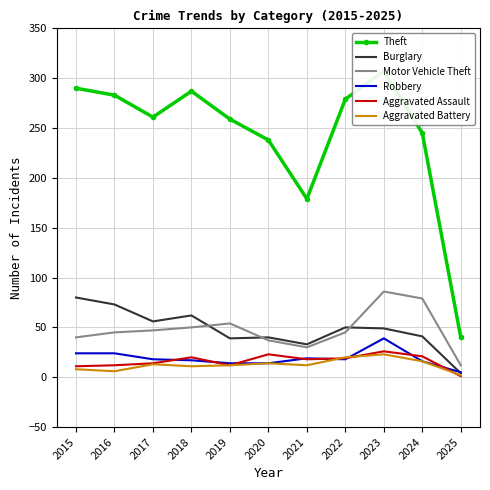

Reading left to right, list all the values displayed in this chart.

Theft: 290	283	261	287	259	238	179	279	307	245	40
Burglary: 80	73	56	62	39	40	33	50	49	41	4
Motor Vehicle Theft: 40	45	47	50	54	37	30	45	86	79	12
Robbery: 24	24	18	17	14	14	19	18	39	16	5
Aggravated Assault: 11	12	14	20	12	23	18	19	26	21	1
Aggravated Battery: 8	6	13	11	12	14	12	20	23	16	2